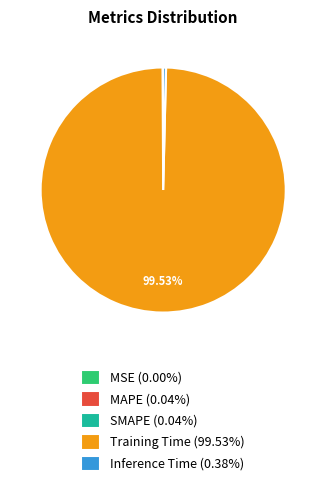

Is there any slice that represents more than half of the pie?

Yes